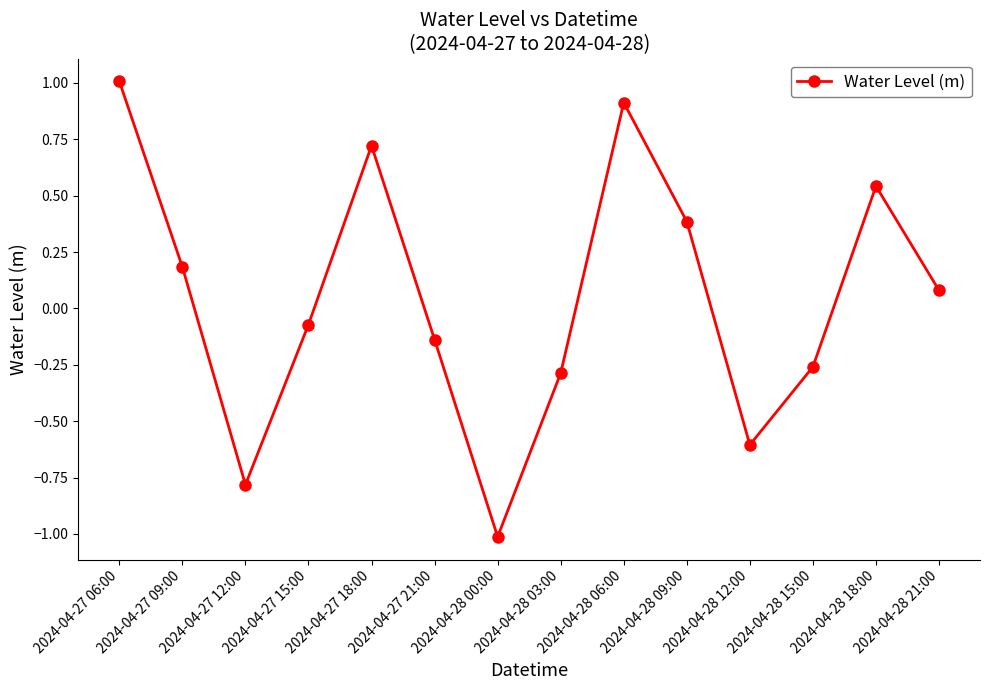

The chart shows a value of -1.0 at 2024-04-28 00:00. True or false?

True